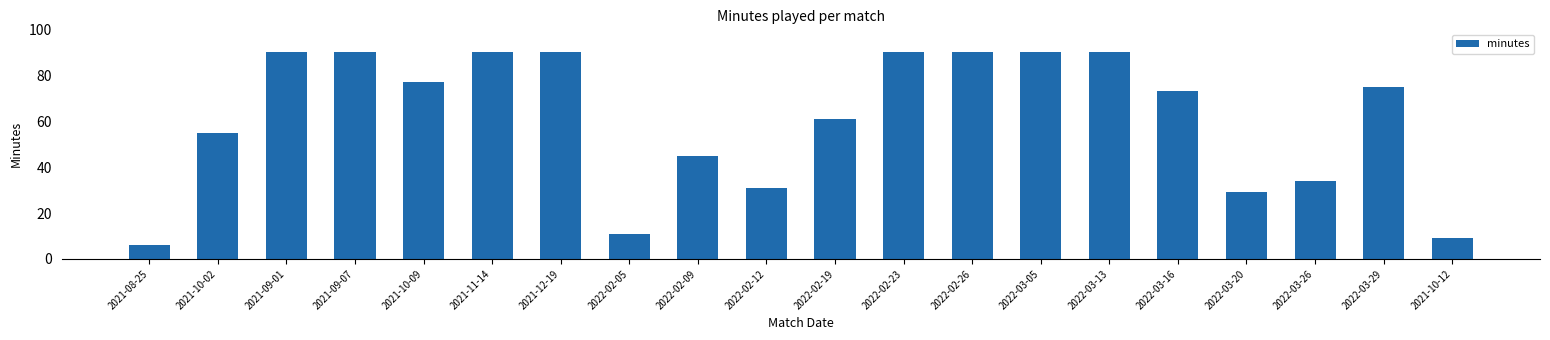

What is the label of the 18th bar from the right?

2021-09-01